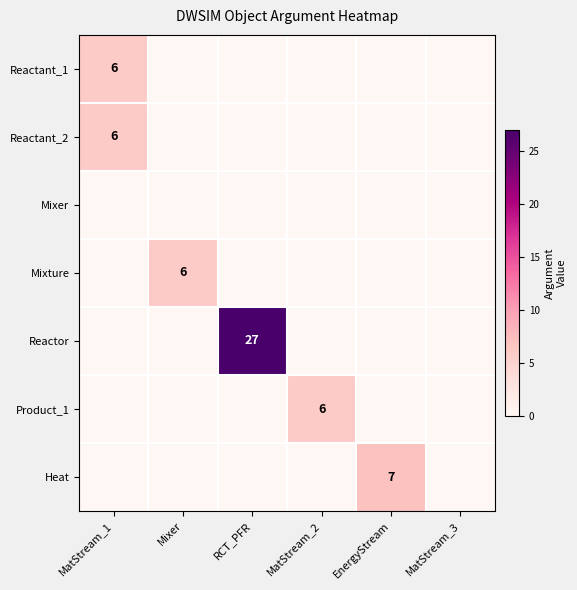

Is it true that Heat equals 11 at EnergyStream?

False